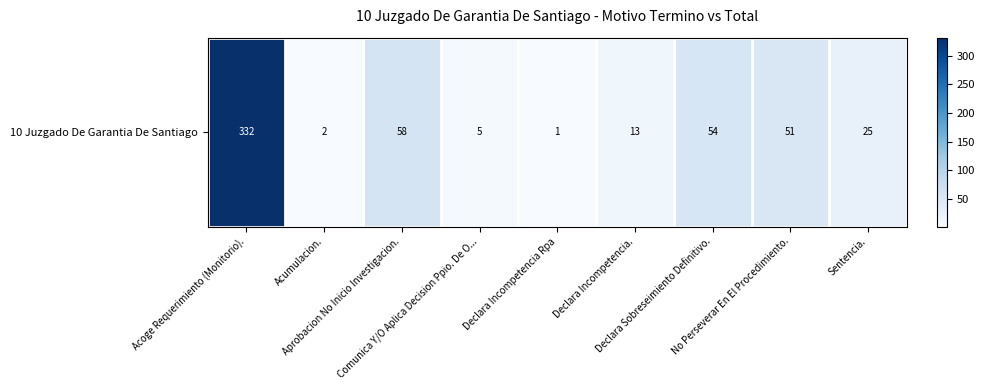

Rank the categories by value from highest to lowest.

Acoge Requerimiento (Monitorio)., Aprobacion No Inicio Investigacion., Declara Sobreseimiento Definitivo., No Perseverar En El Procedimiento., Sentencia., Declara Incompetencia., Comunica Y/O Aplica Decision Ppio. De O..., Acumulacion., Declara Incompetencia Rpa